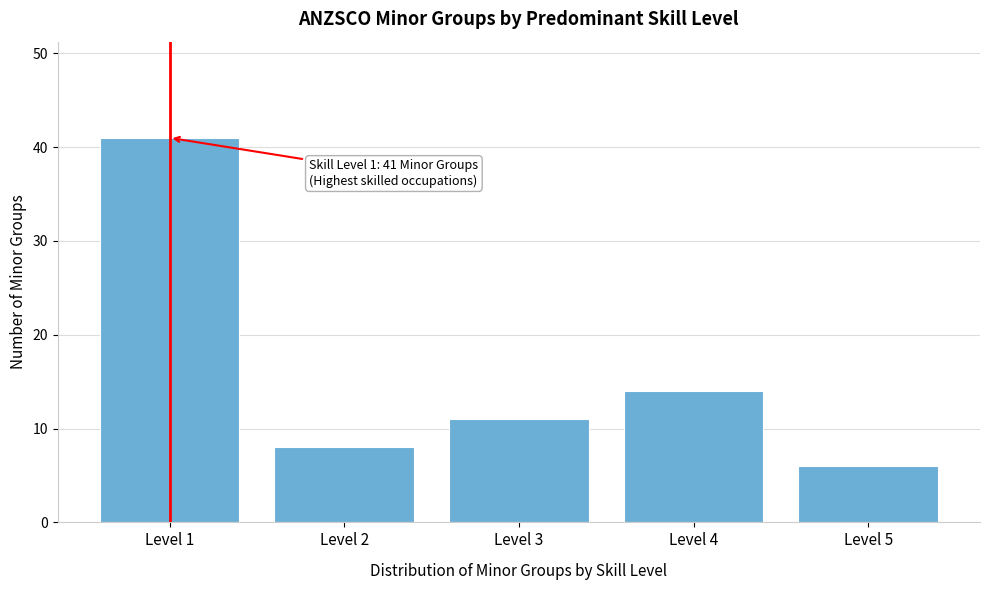

Reading left to right, list all the values displayed in this chart.

Level 1=41	Level 2=8	Level 3=11	Level 4=14	Level 5=6